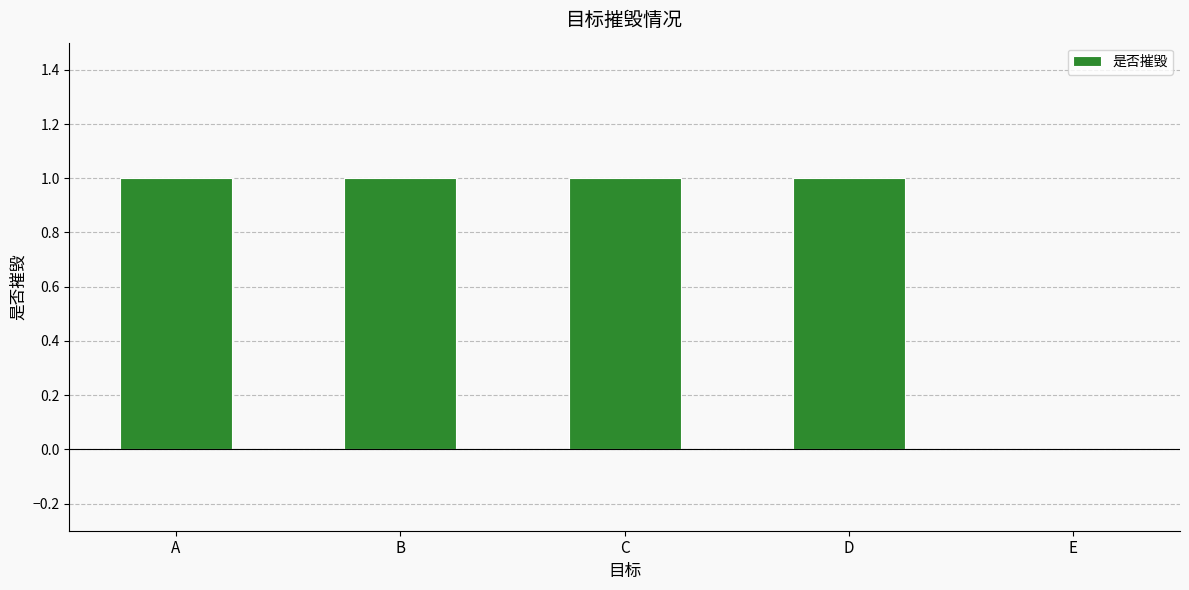

What is the sum of all values?

4